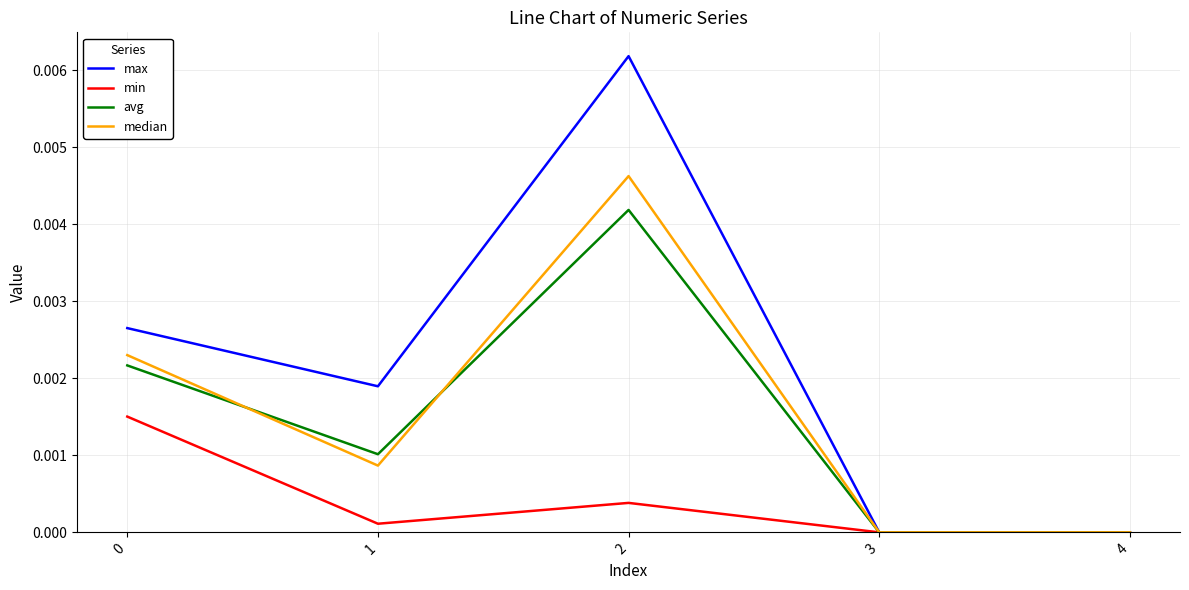

Which series has the largest total across all categories?

max